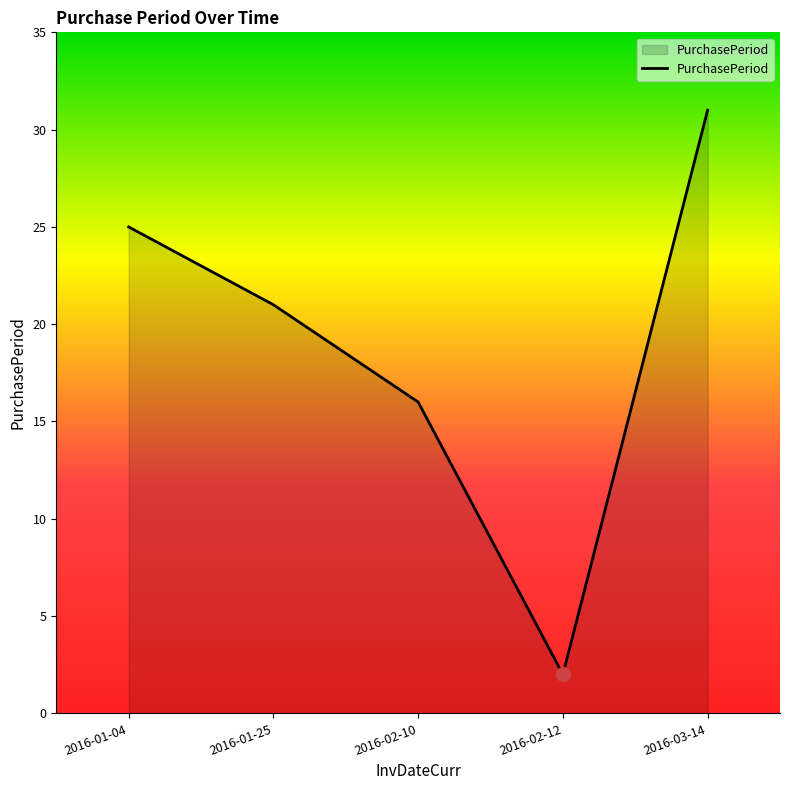

Count the values in the range 16 to 25.

3